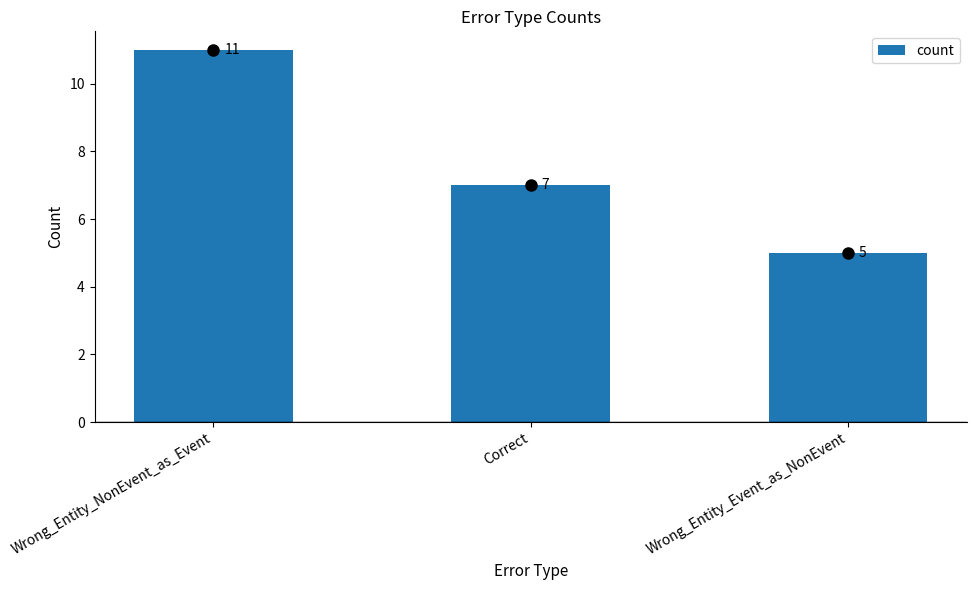

What is the greatest value displayed?

11